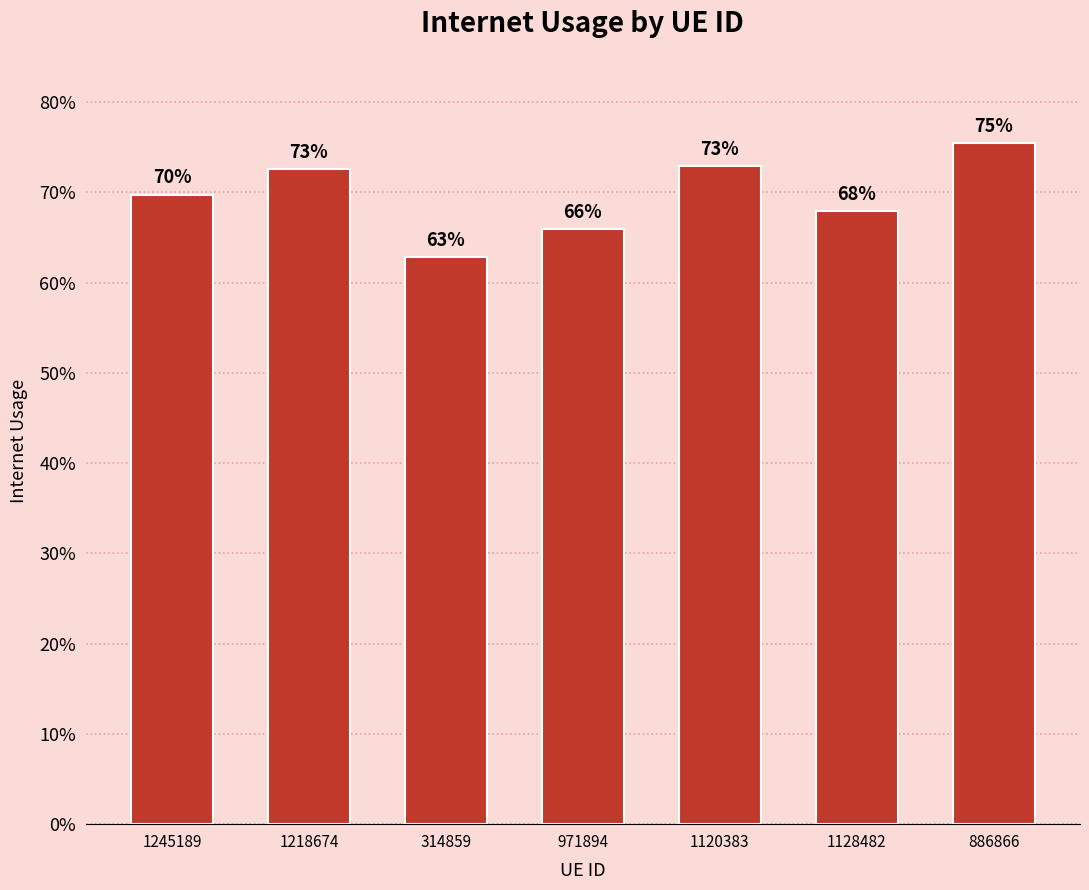

What is the smallest value displayed?

0.6